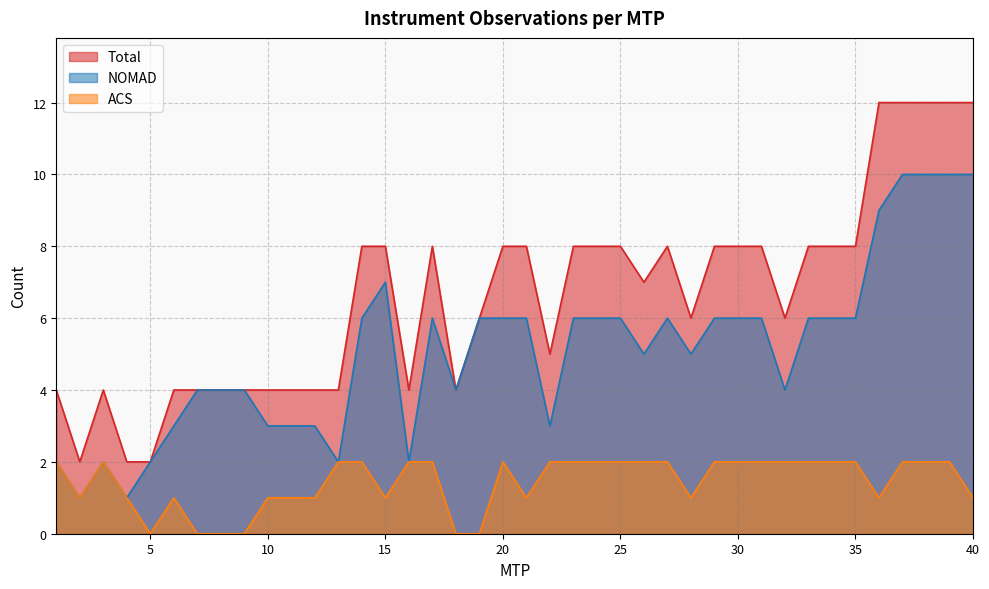

Rank the categories by Total value from highest to lowest.

36, 37, 38, 39, 40, 14, 15, 17, 20, 21, 23, 24, 25, 27, 29, 30, 31, 33, 34, 35, 26, 19, 28, 32, 22, 1, 3, 6, 7, 8, 9, 10, 11, 12, 13, 16, 18, 2, 4, 5